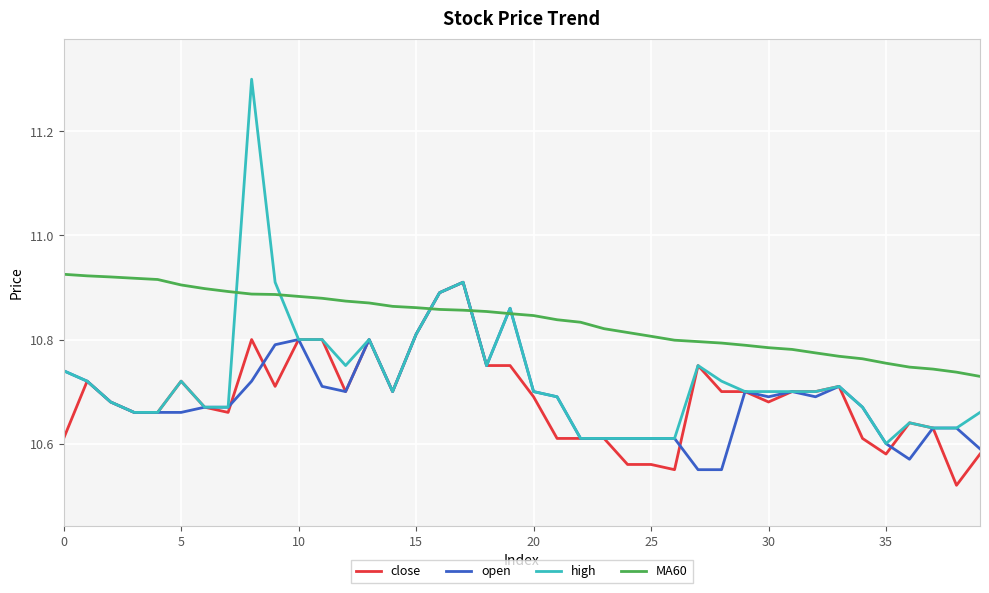

Which series has the widest spread of values?

high